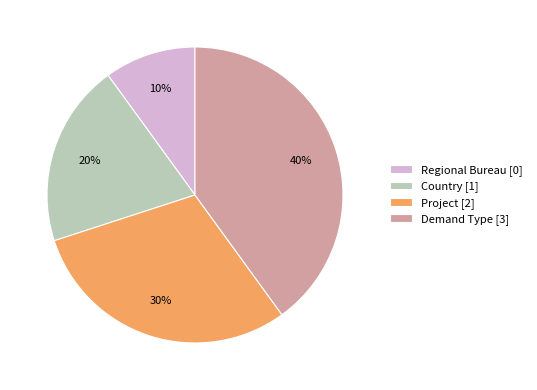

Which slice is the smallest?

Regional Bureau